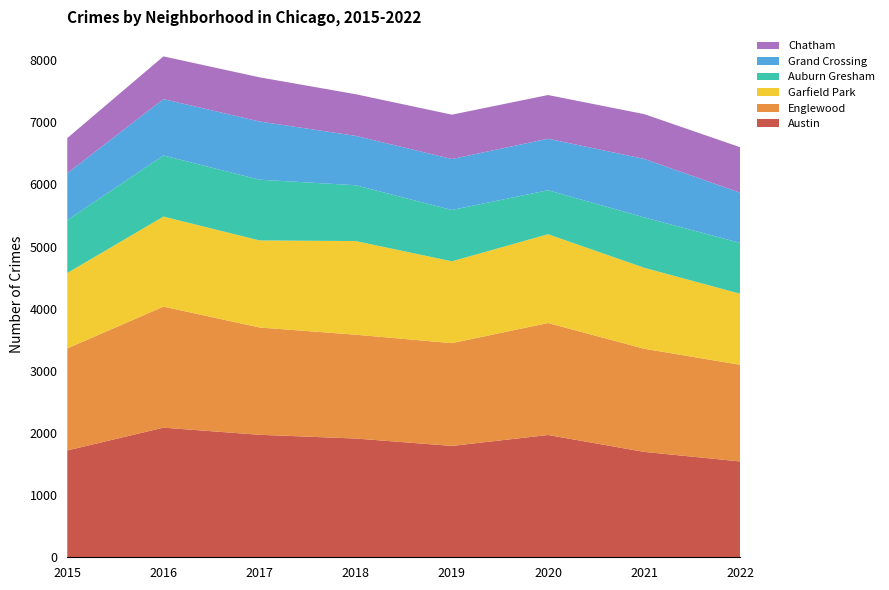

Reading right to left, transcribe all the data shown in this chart.

Austin: 2022=1542	2021=1696	2020=1968	2019=1792	2018=1911	2017=1971	2016=2086	2015=1719
Englewood: 2022=1555	2021=1660	2020=1802	2019=1654	2018=1671	2017=1727	2016=1948	2015=1642
Garfield Park: 2022=1143	2021=1303	2020=1429	2019=1317	2018=1507	2017=1401	2016=1449	2015=1214
Auburn Gresham: 2022=818	2021=811	2020=708	2019=826	2018=898	2017=978	2016=983	2015=852
Grand Crossing: 2022=808	2021=941	2020=829	2019=820	2018=795	2017=936	2016=908	2015=754
Chatham: 2022=732	2021=721	2020=703	2019=714	2018=670	2017=711	2016=687	2015=565